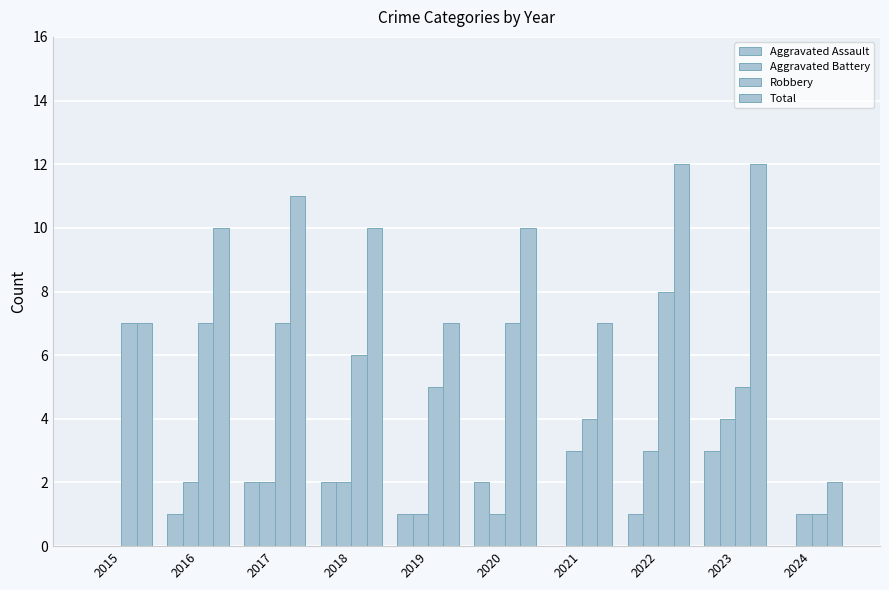

Rank the categories by Aggravated Assault value from highest to lowest.

2023, 2017, 2018, 2020, 2016, 2019, 2022, 2015, 2021, 2024